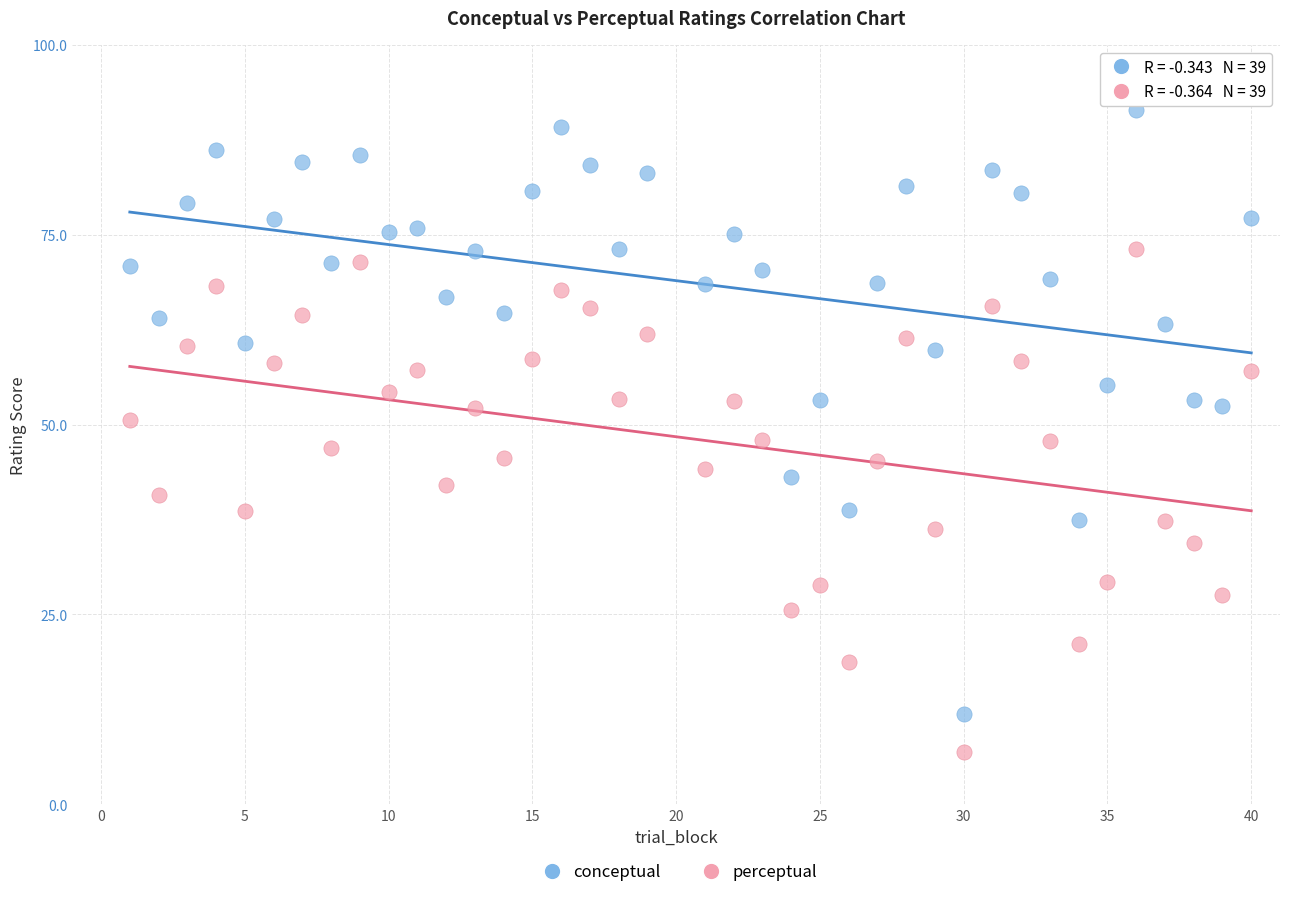

Which series has the widest spread of Y values?

conceptual